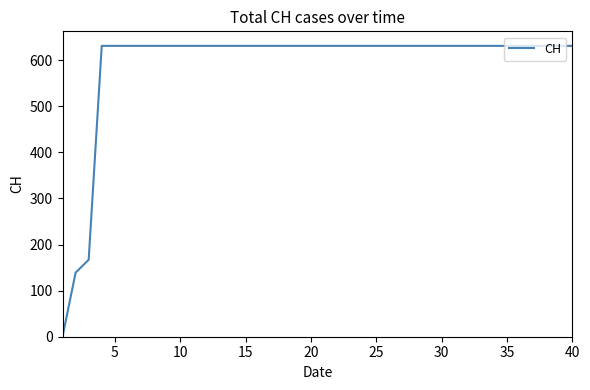

What is the difference between the maximum and minimum values?

631